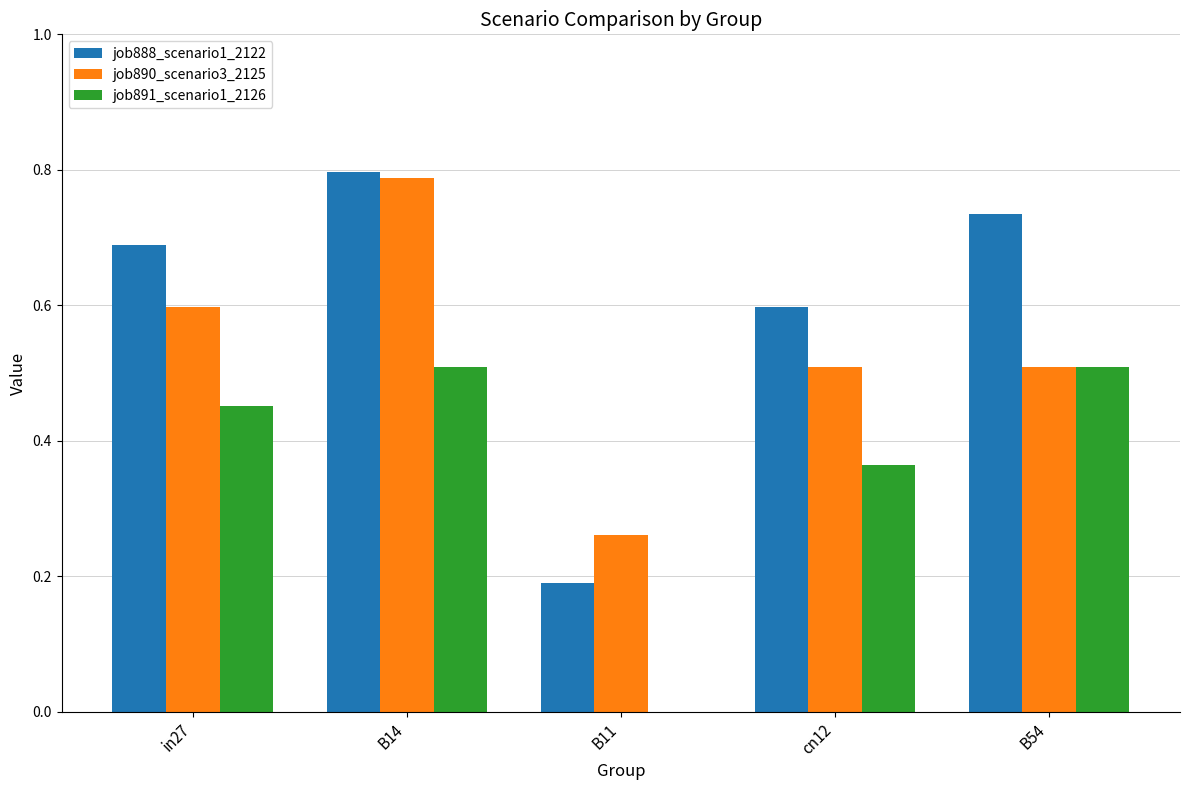

What is the average value of the job888_scenario1_2122 series?

0.6